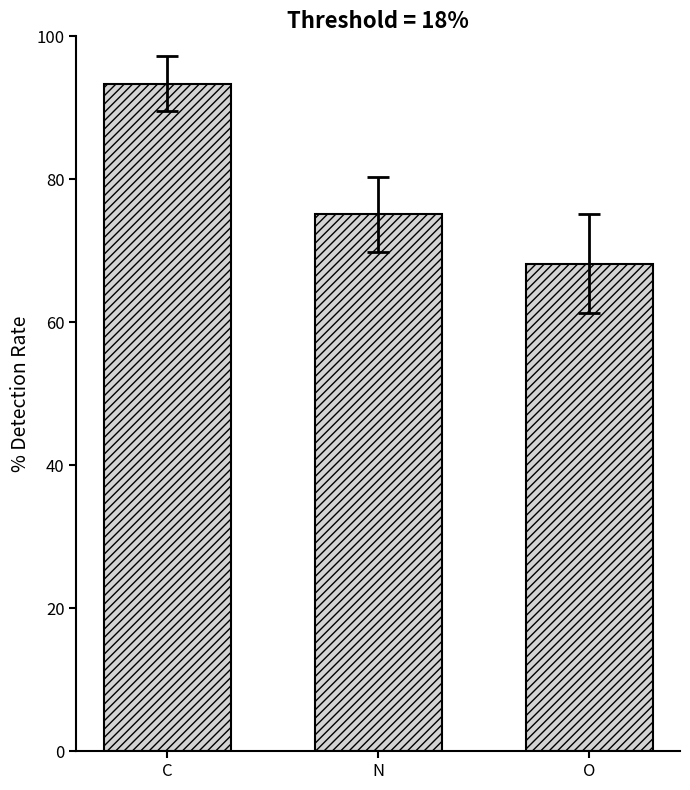

Which category has the highest value across all series?

C